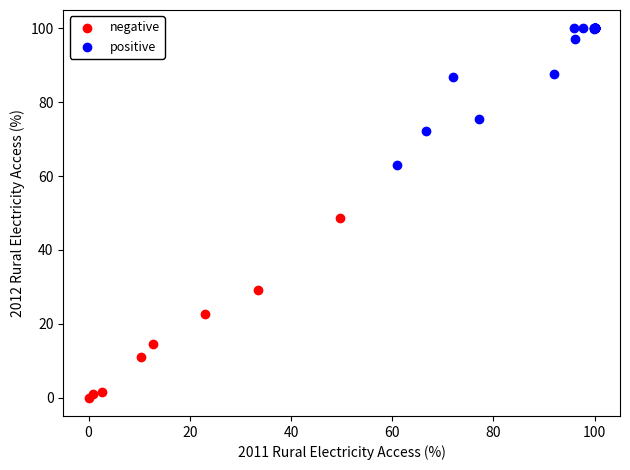

Which series reaches the minimum Y coordinate?

negative